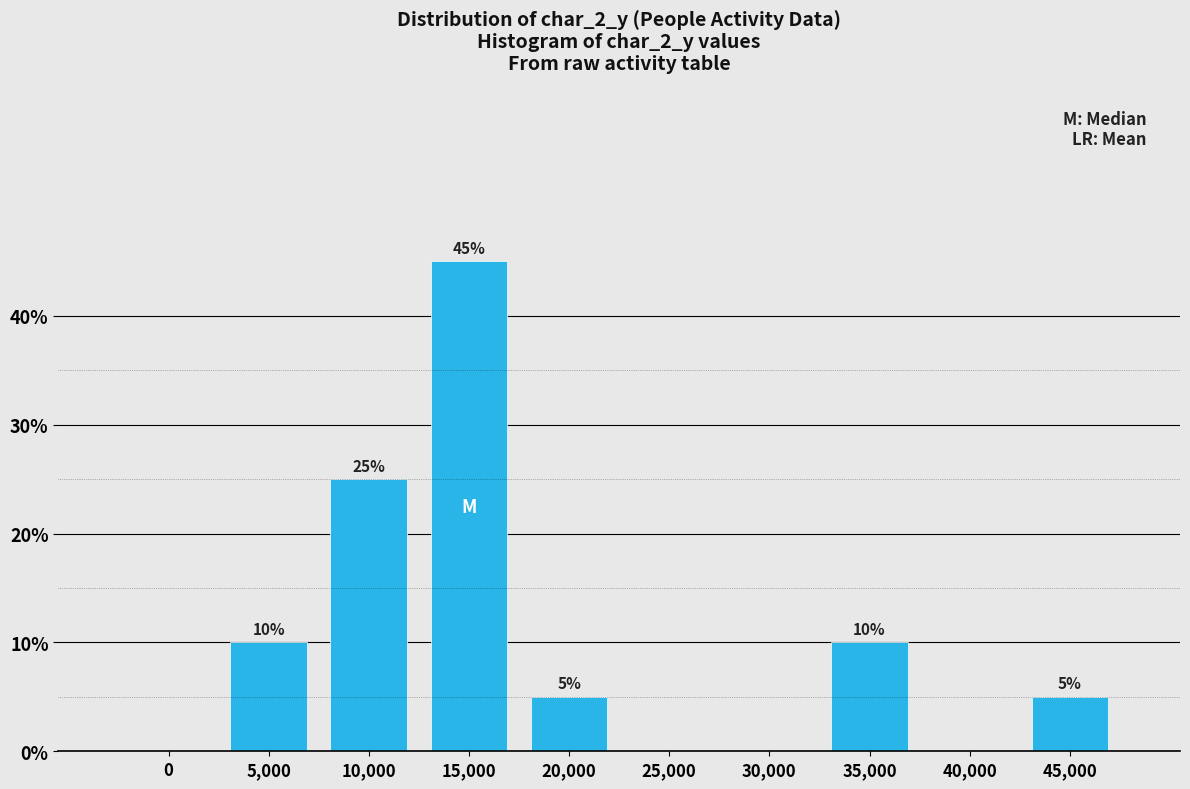

Reading left to right, list all the values displayed in this chart.

0=0	5,000=10	10,000=25	15,000=45	20,000=5	25,000=0	30,000=0	35,000=10	40,000=0	45,000=5